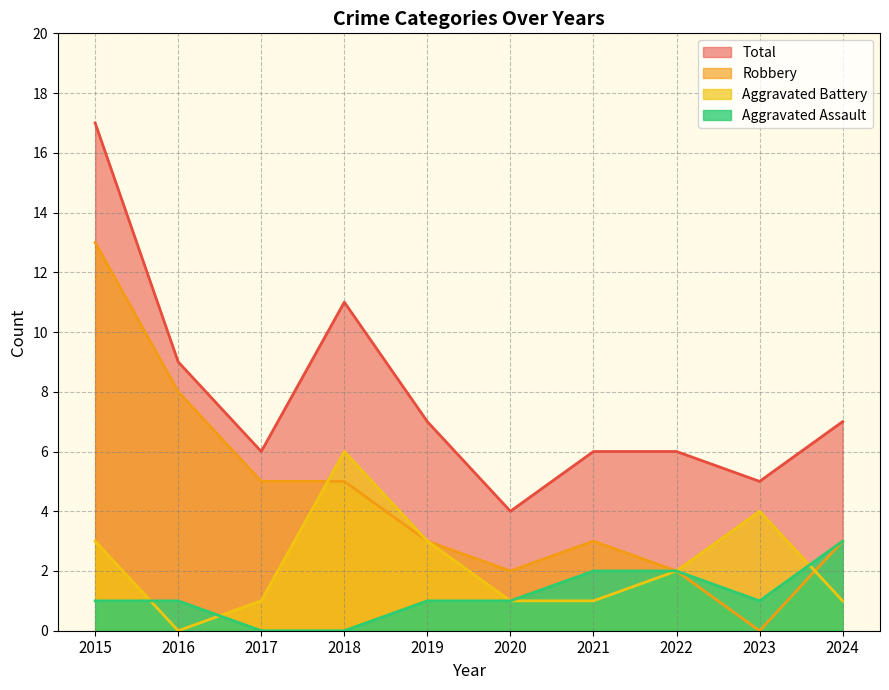

At which label is Aggravated Battery closest to 3?

2015